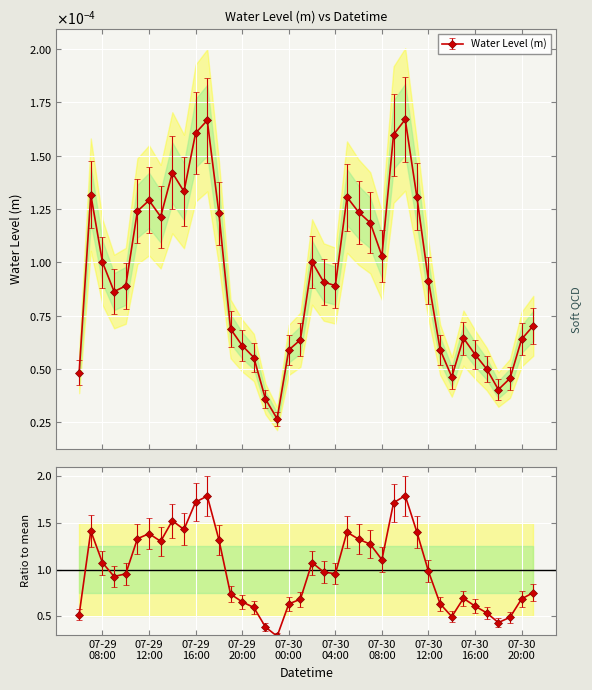

Does the chart display data point markers on the line(s)?

Yes